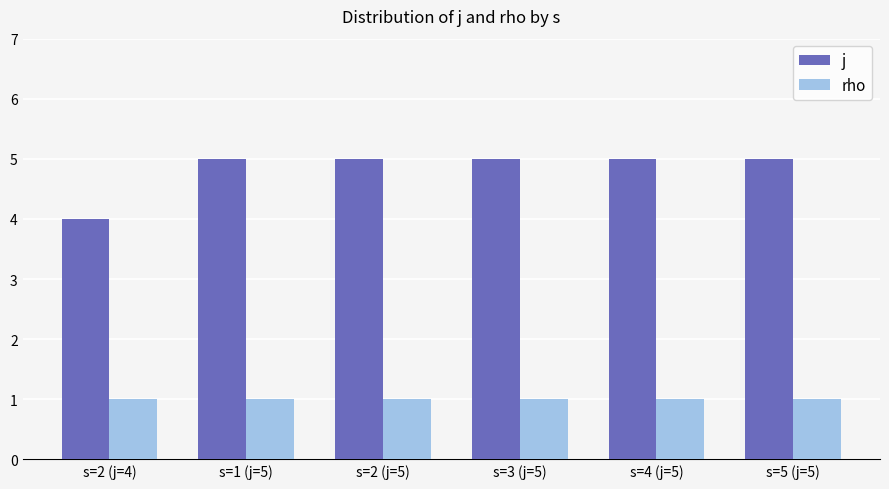

True or false: j has a value of 5 at s=5 (j=5).

True